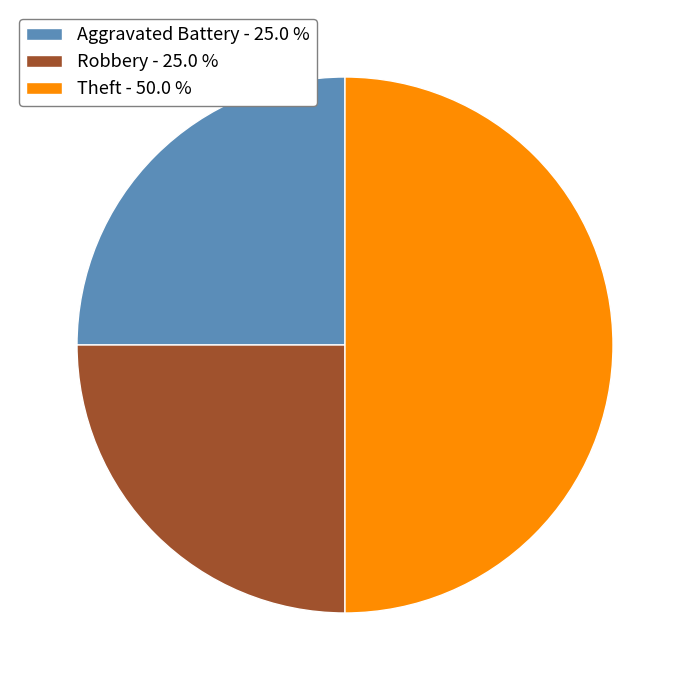

Does Aggravated Battery represent more than half of the total?

No